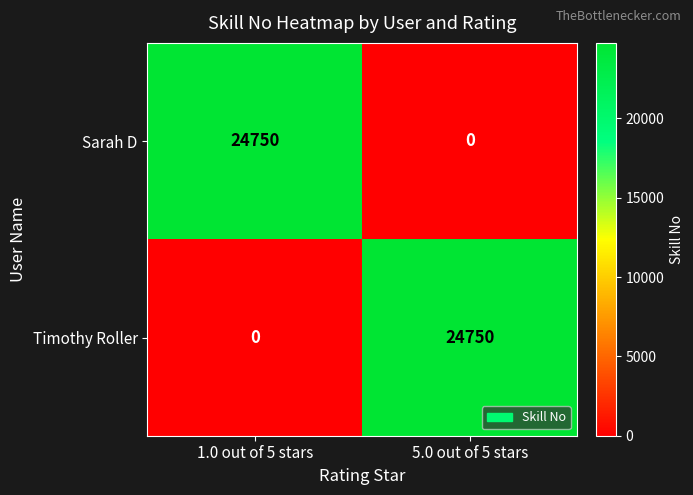

What is the average value of the Sarah D series?

12375